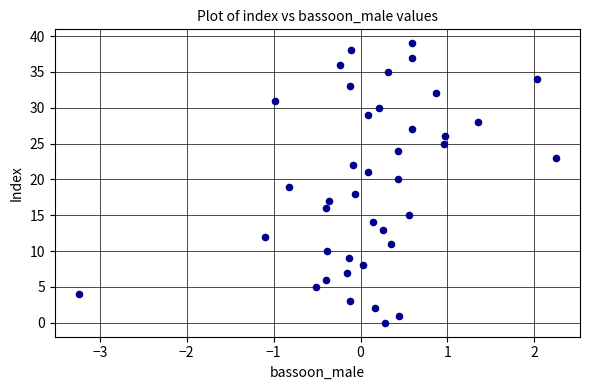

What is the range of Y values (max minus min)?

39